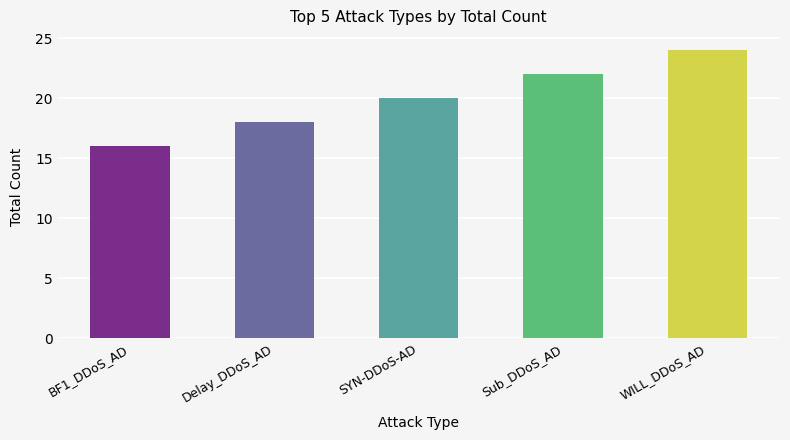

Are the bars grouped side by side (vs. stacked)?

No